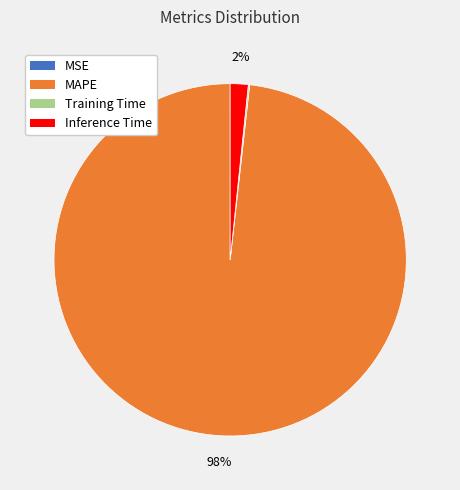

Do MAPE and Inference Time together represent more than half of the pie?

Yes